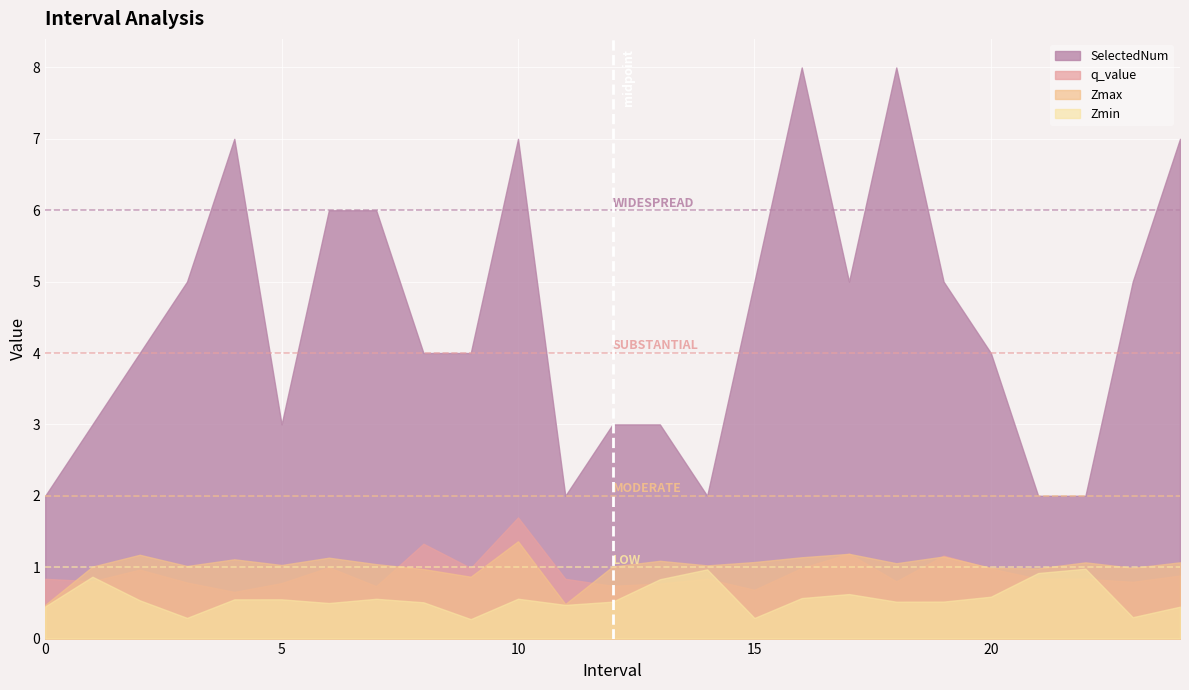

True or false: Zmin and SelectedNum cross at least once.

False